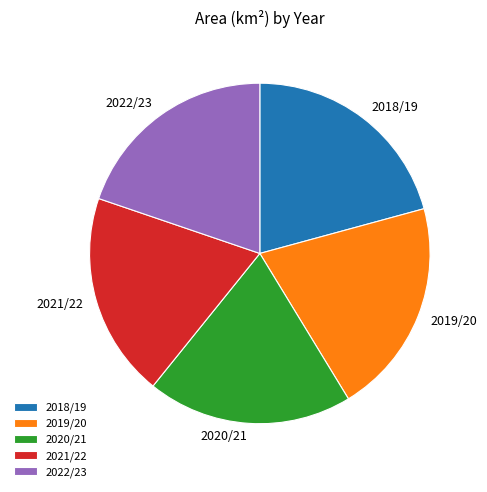

Approximately how many times larger is the value at 2019/20 compared to 2020/21?

1.1